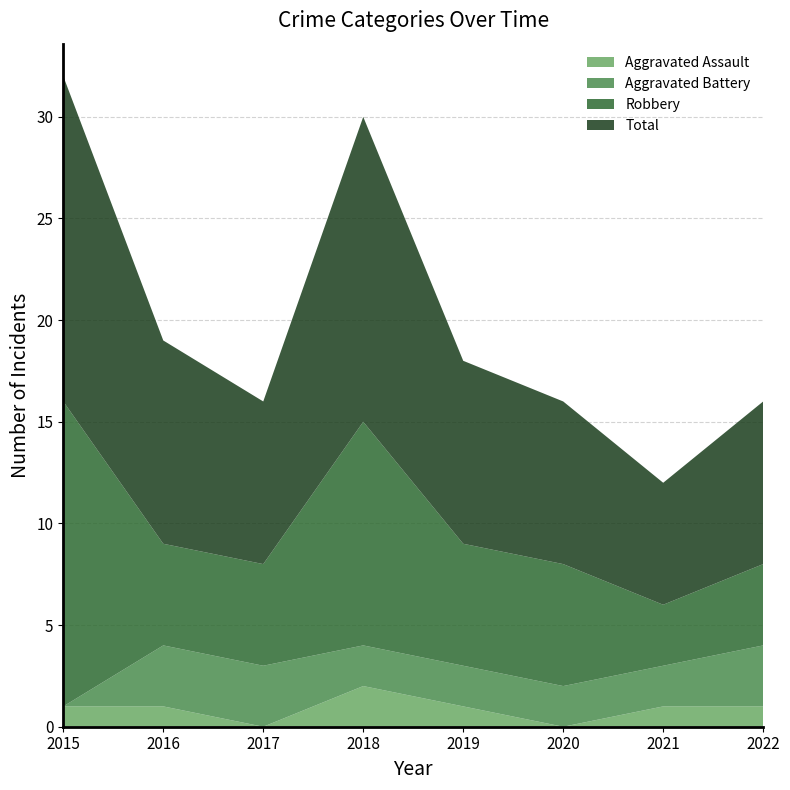

Reading left to right, list all the values displayed in this chart.

Aggravated Assault: 2015=1	2016=1	2017=0	2018=2	2019=1	2020=0	2021=1	2022=1
Aggravated Battery: 2015=0	2016=3	2017=3	2018=2	2019=2	2020=2	2021=2	2022=3
Robbery: 2015=15	2016=5	2017=5	2018=11	2019=6	2020=6	2021=3	2022=4
Total: 2015=16	2016=10	2017=8	2018=15	2019=9	2020=8	2021=6	2022=8